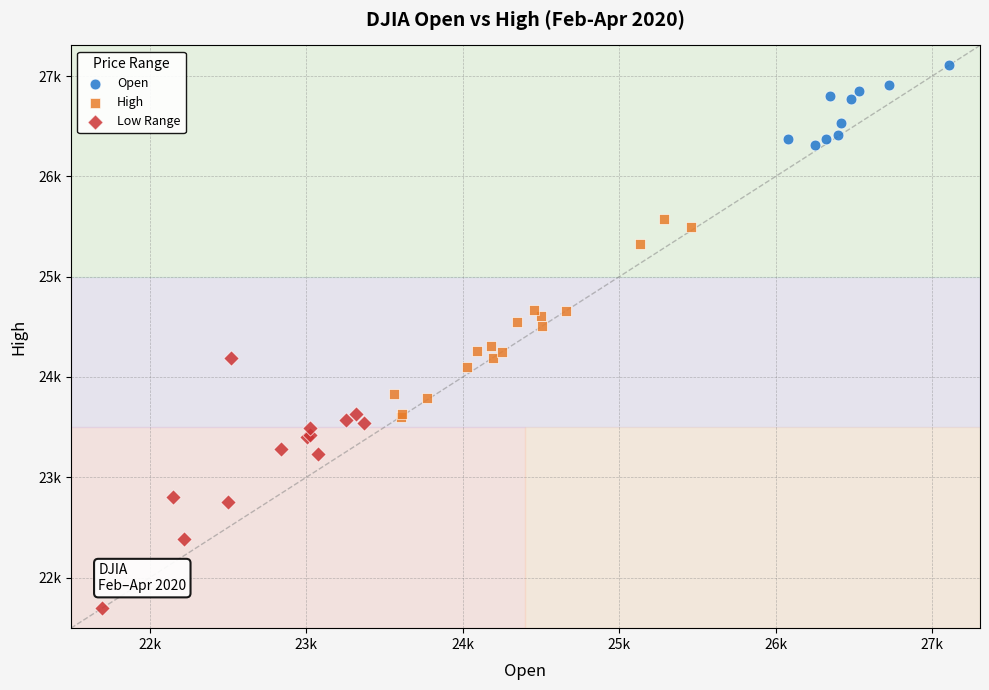

Which series reaches the minimum Y coordinate?

Low Range